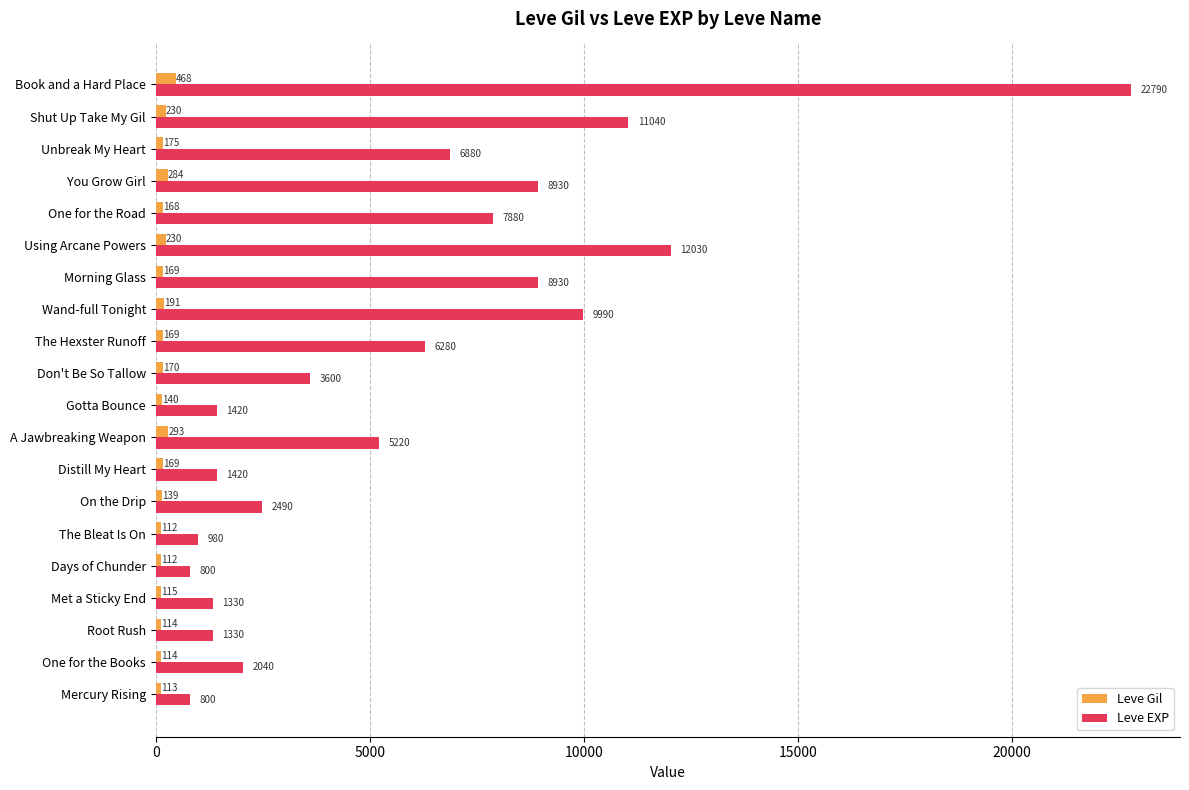

The Leve Gil series shows 191 at Wand-full Tonight. True or false?

True